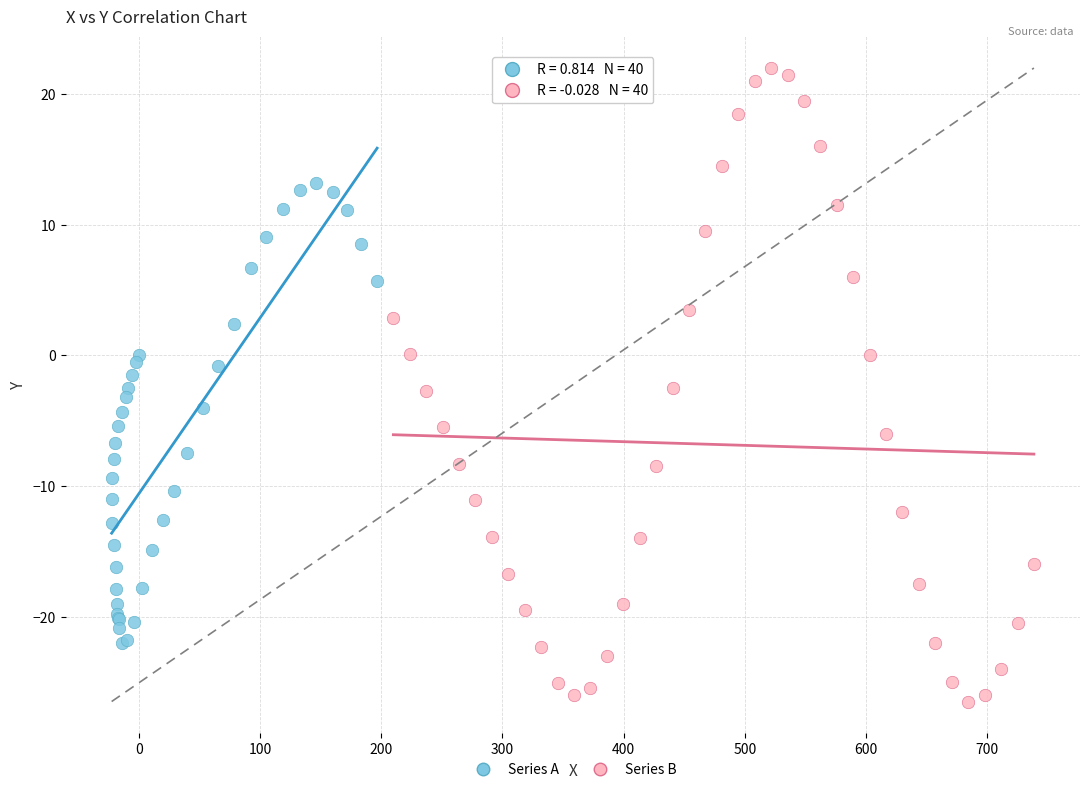

Which series contains the lowest Y value?

Series B